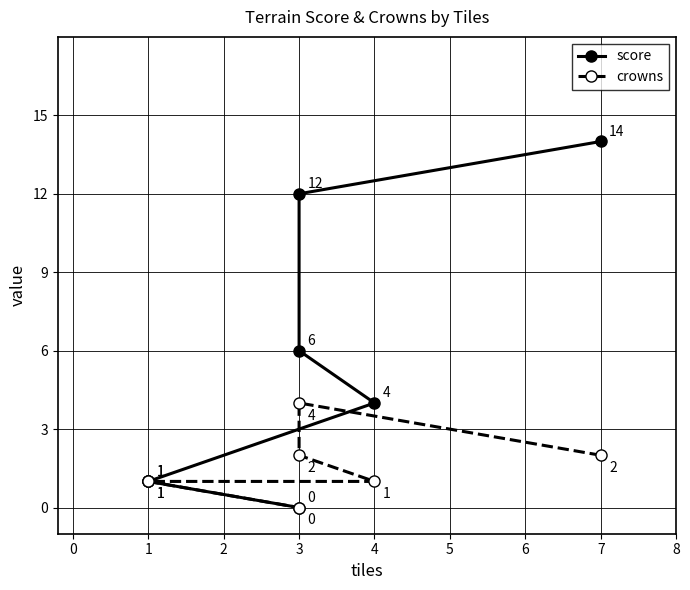

True or false: crowns and score intersect in this chart.

False